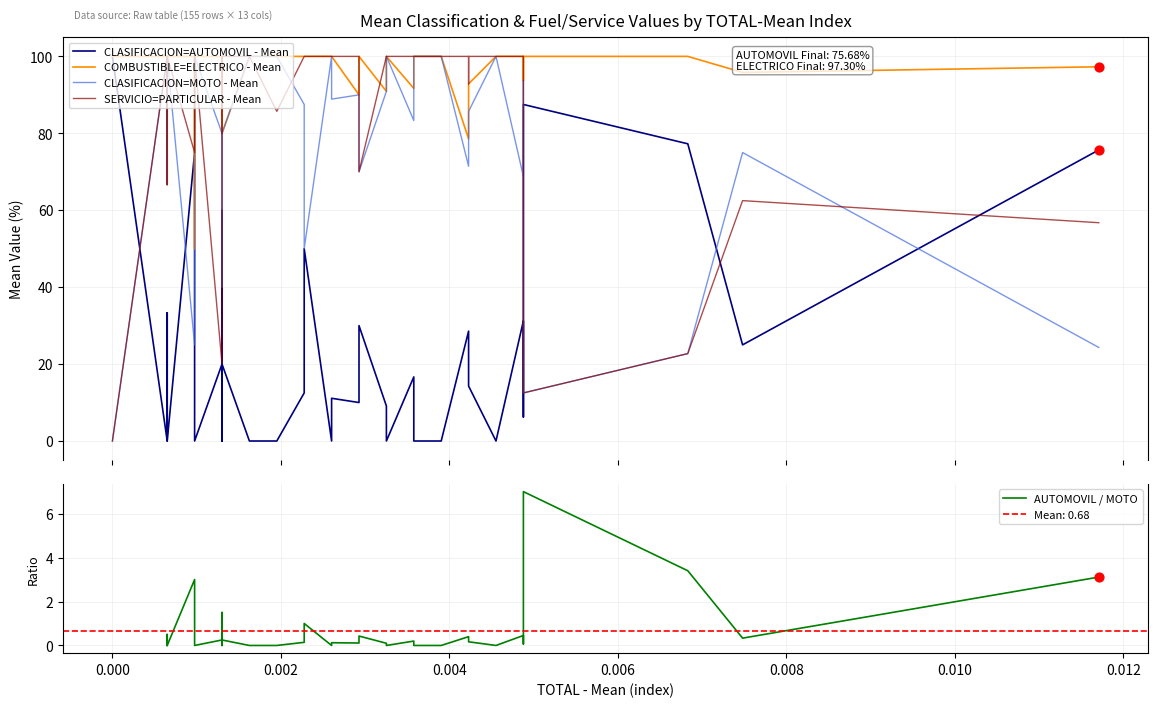

Which series contains the highest Y value?

CLASIFICACION=AUTOMOVIL - Mean